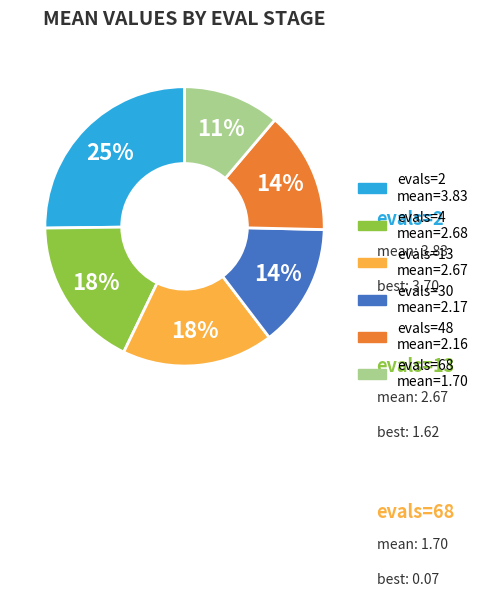

To the nearest percent, what is the difference between the largest and smallest slice percentages?

14%